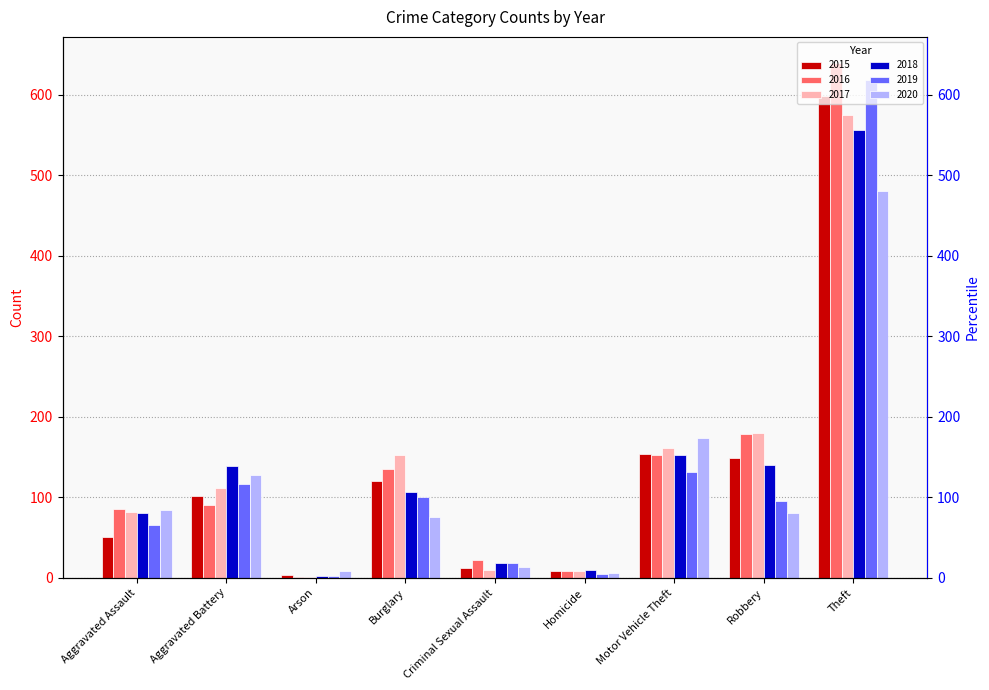

What is the sum of the 2015 values at Motor Vehicle Theft and Aggravated Assault?

205